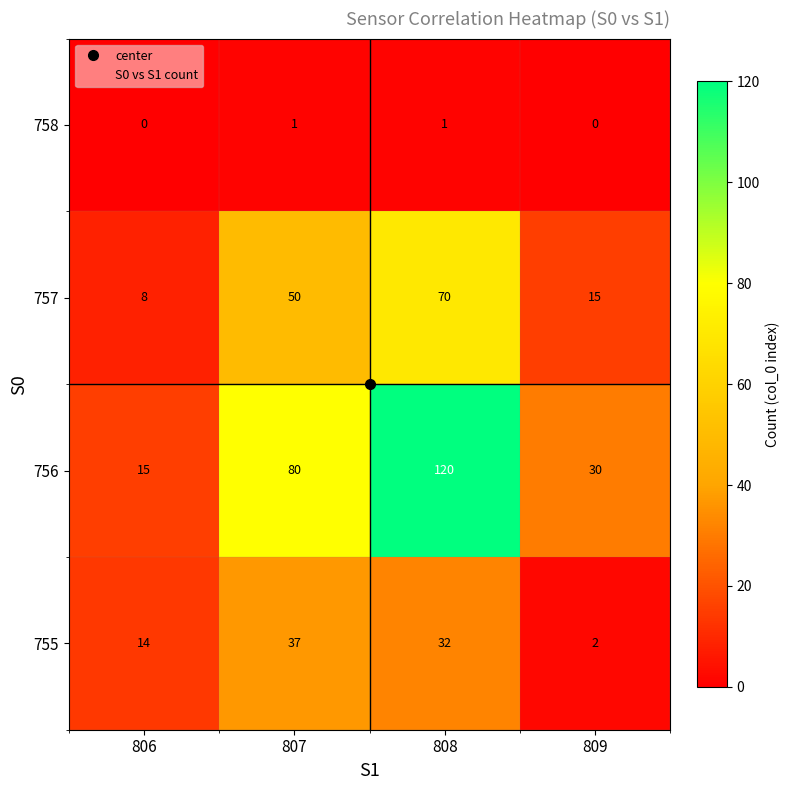

What is the sum of all 756 values?

245